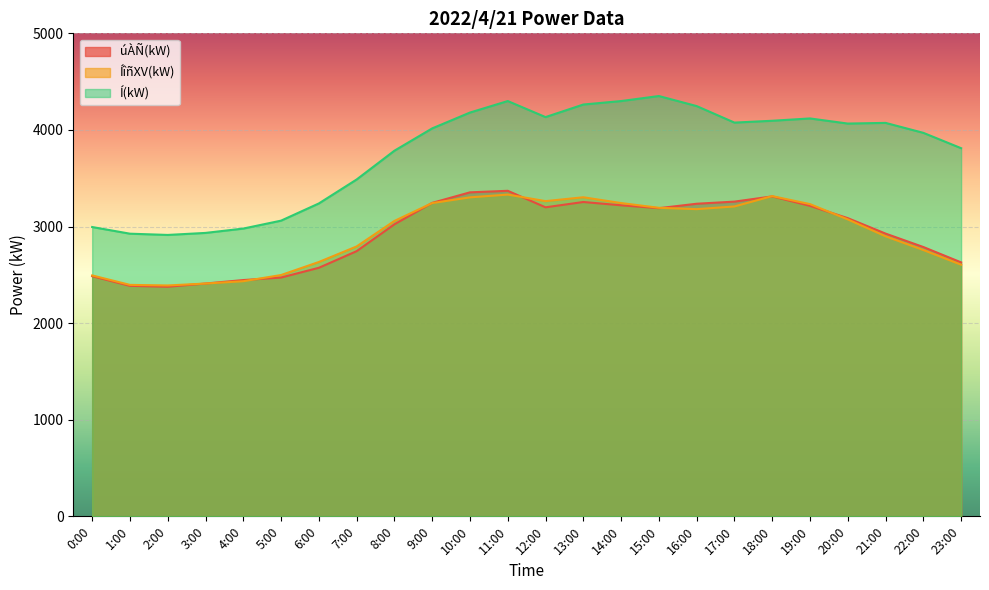

What is the difference between the maximum and minimum values in the úÀÑ(kW) series?

993